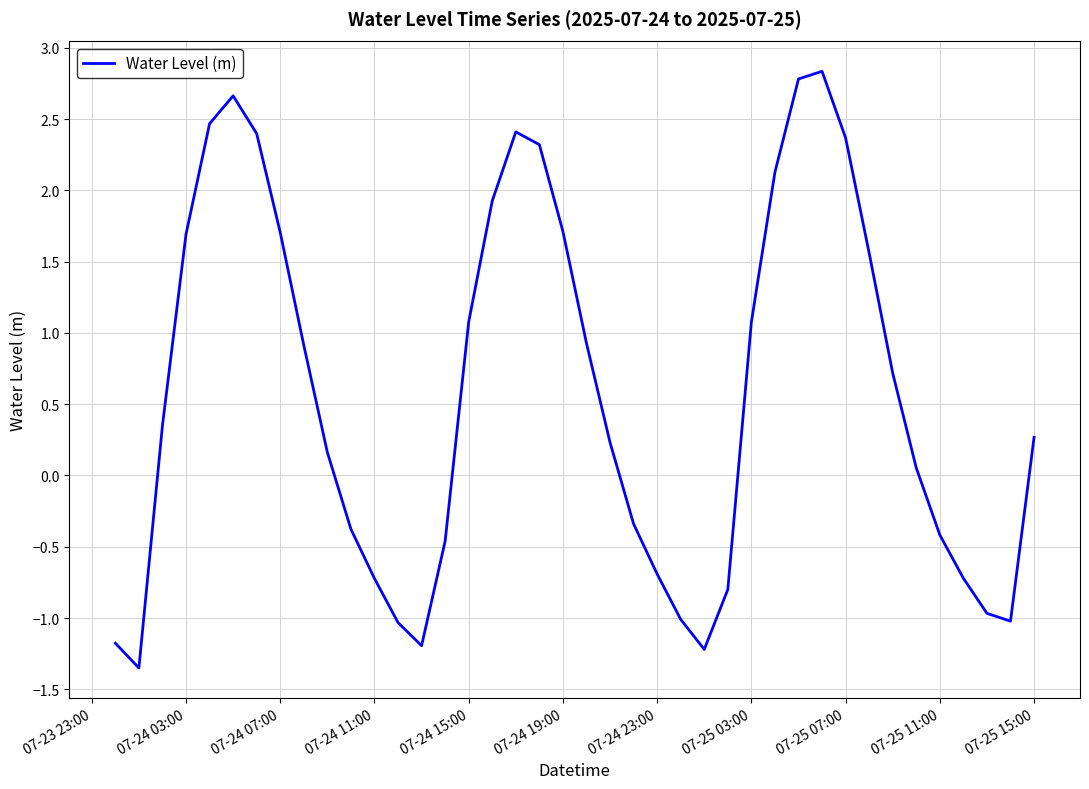

What is the difference between the second highest and second lowest values?

4.0